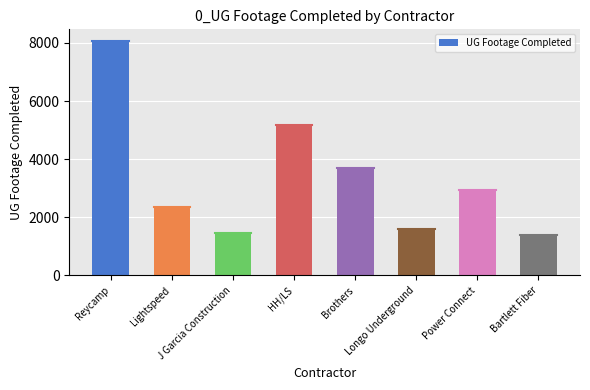

What is the change in value from Reycamp to Longo Underground?

-6469